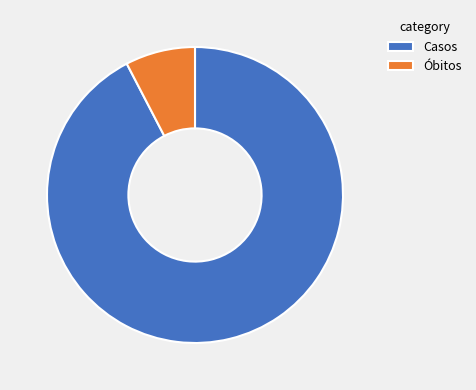

Is Casos the majority of the pie?

Yes